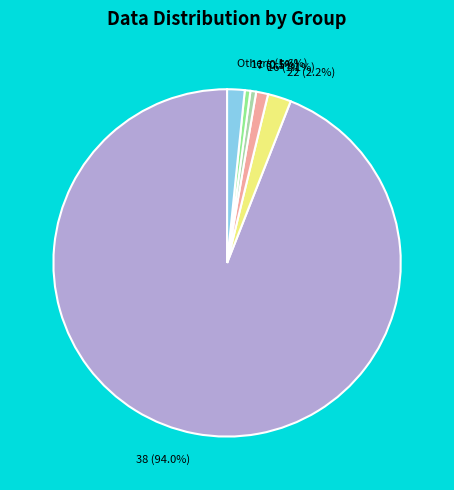

What percentage do 7 and 22 together represent?

2.7%